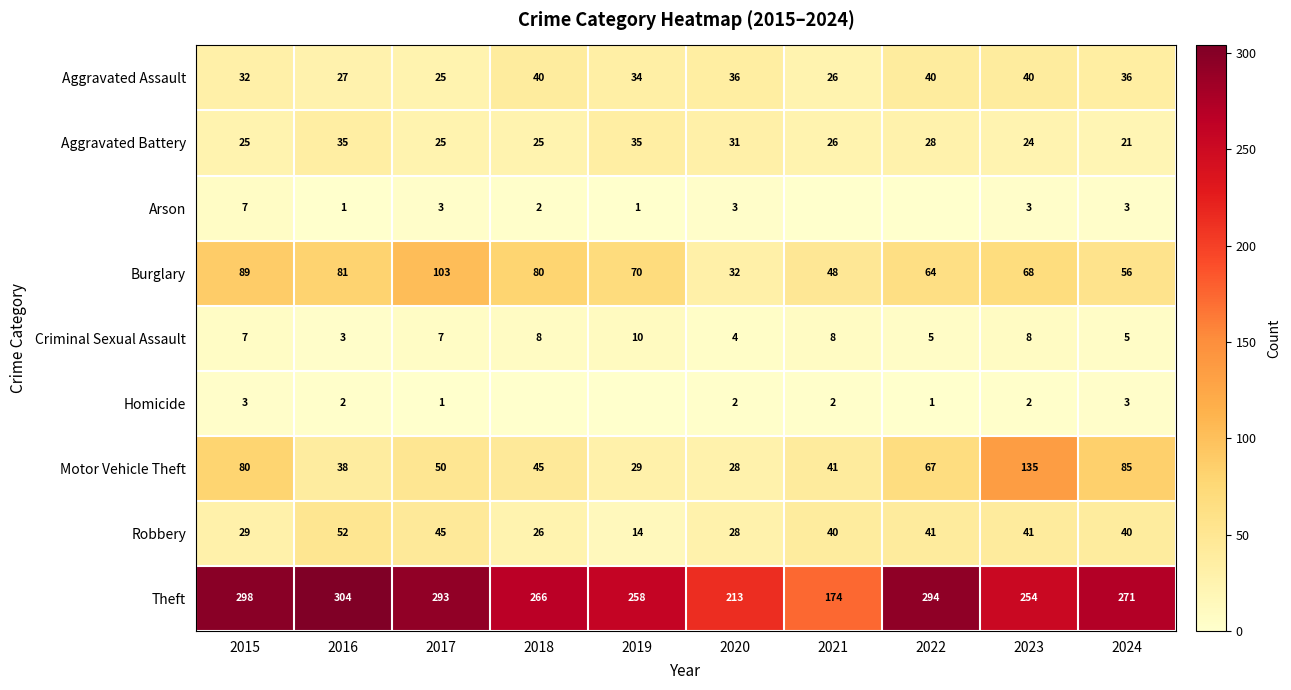

The value of Homicide at 2015 is 5. True or false?

False